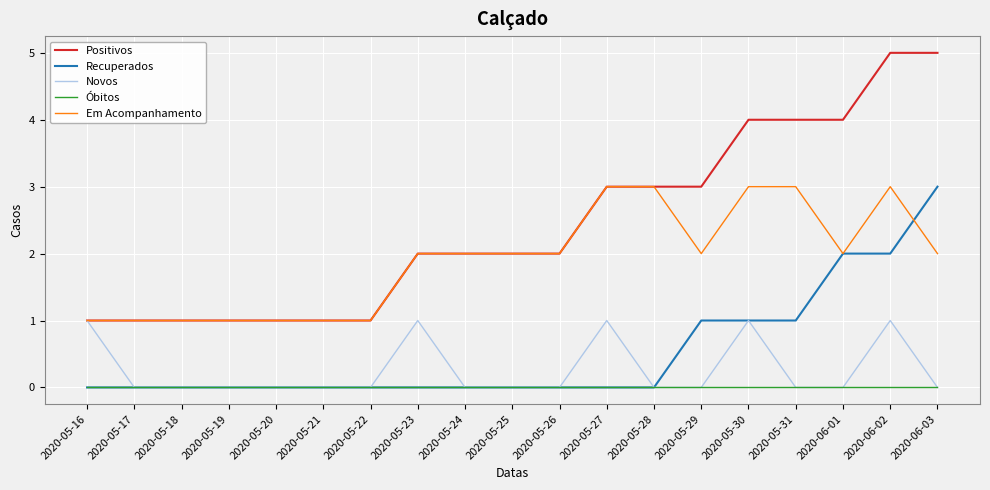

Which series has the largest total across all categories?

Positivos